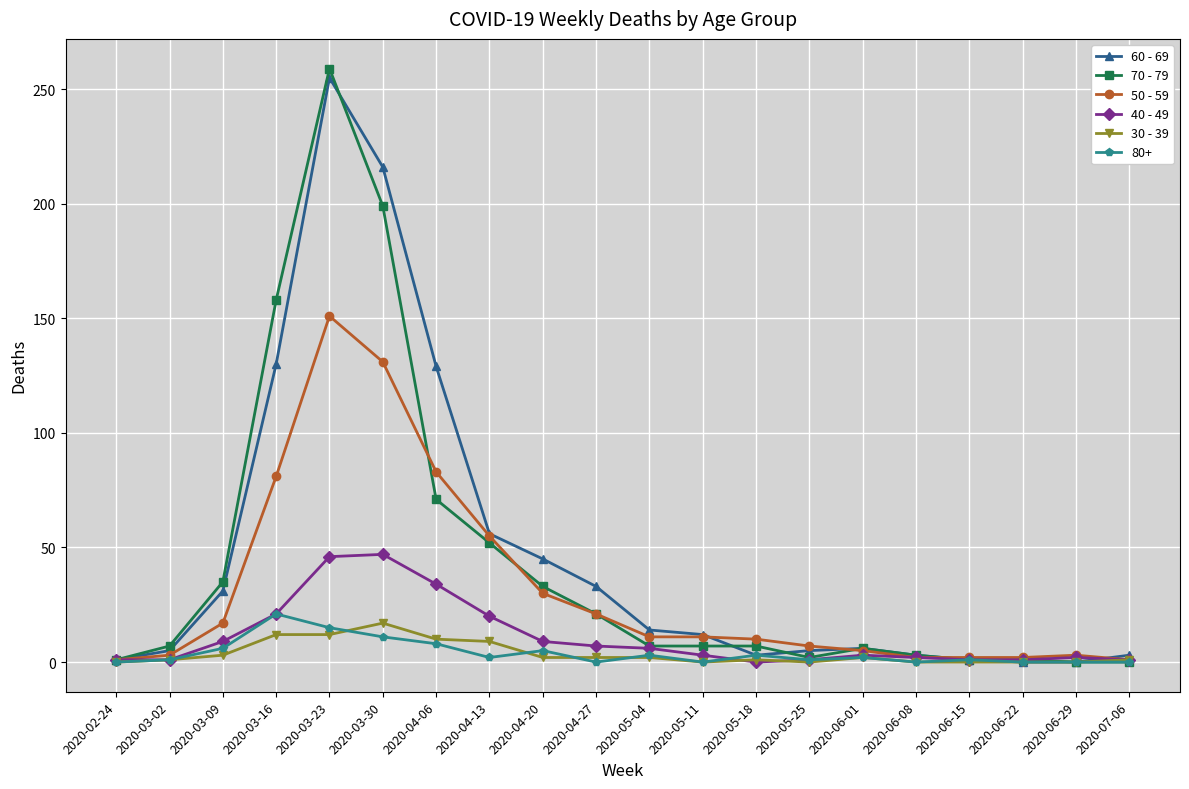

How many lines are shown in the chart?

6